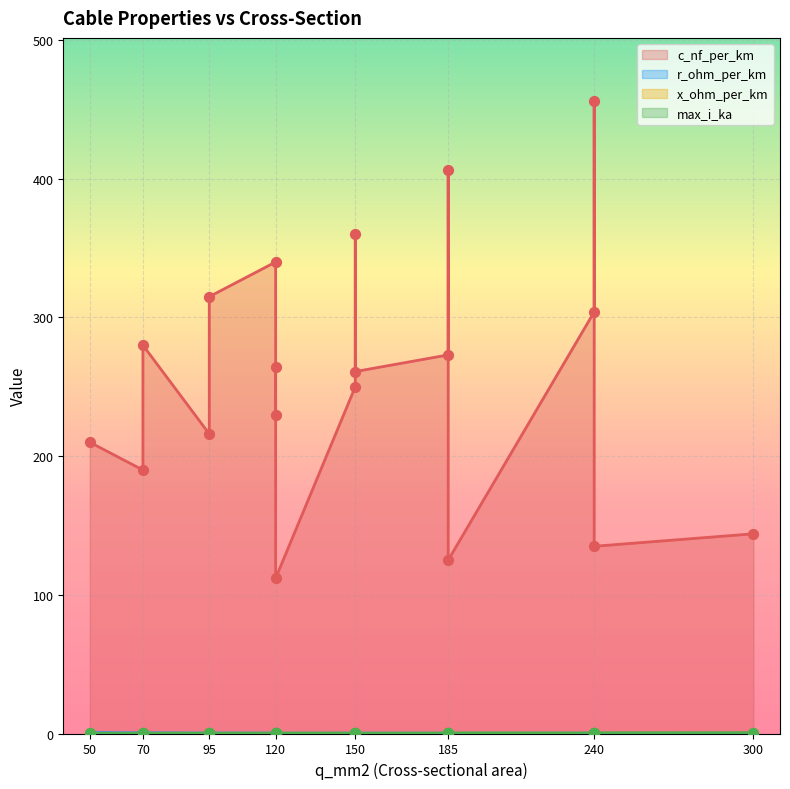

What is the total value across all series at 150?

261.6